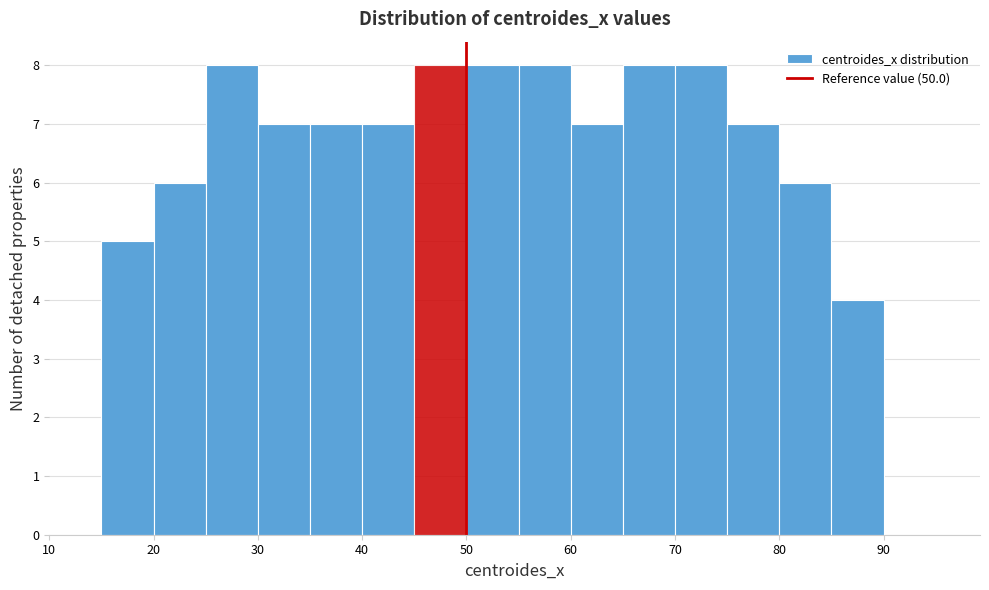

How tall is the bar that spans 60 to 65 on the x-axis? The values are not printed on the chart, so give them approximately, as read against the axis.

7